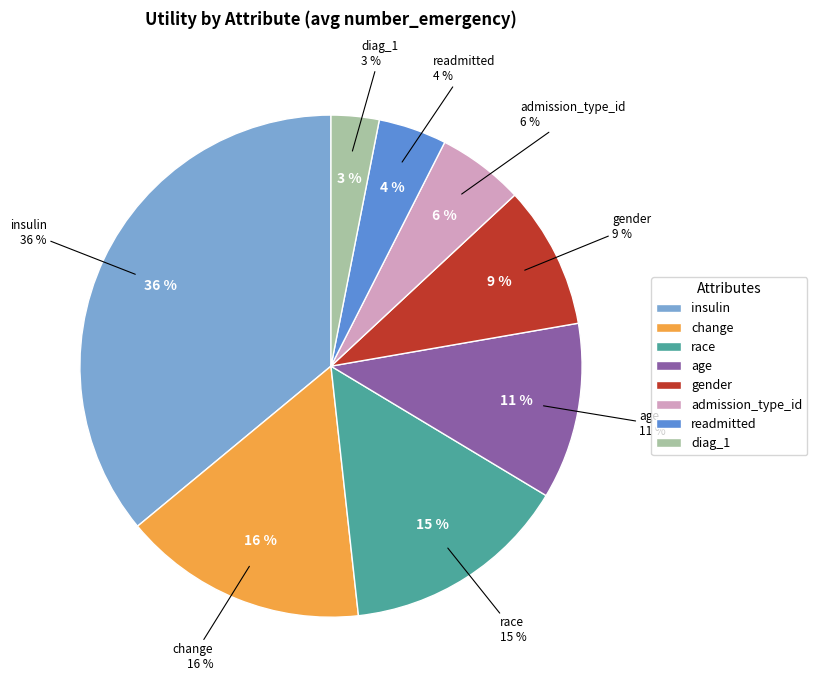

Which category has the smallest portion of the pie?

diag_1